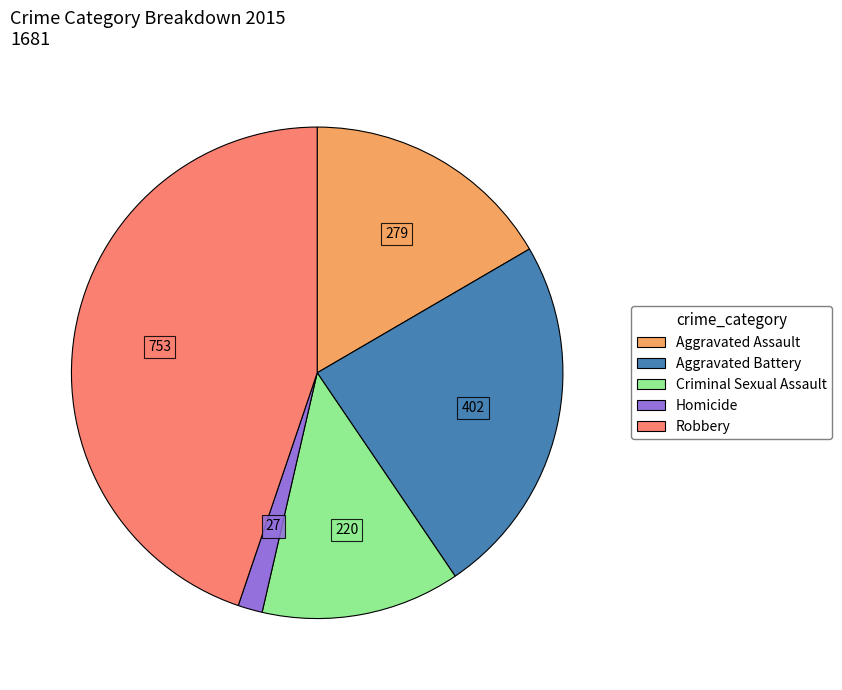

Between Robbery and Criminal Sexual Assault, which is larger?

Robbery